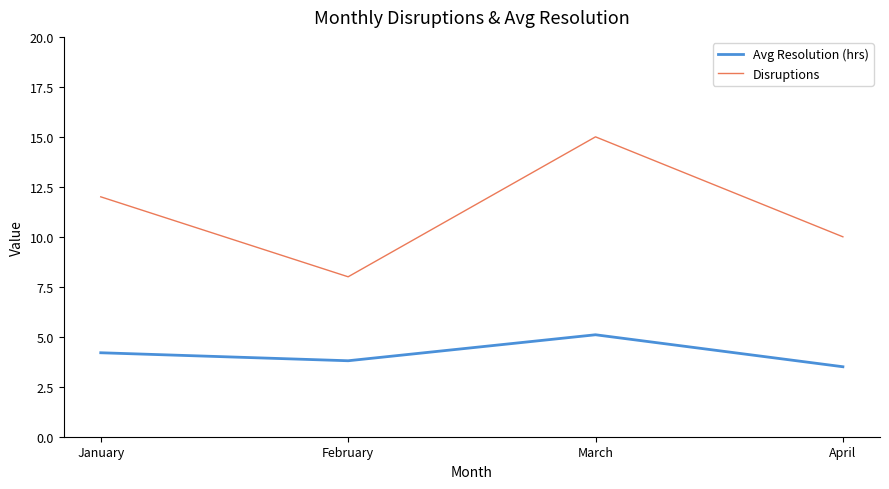

Read the Disruptions value at February.

8.0